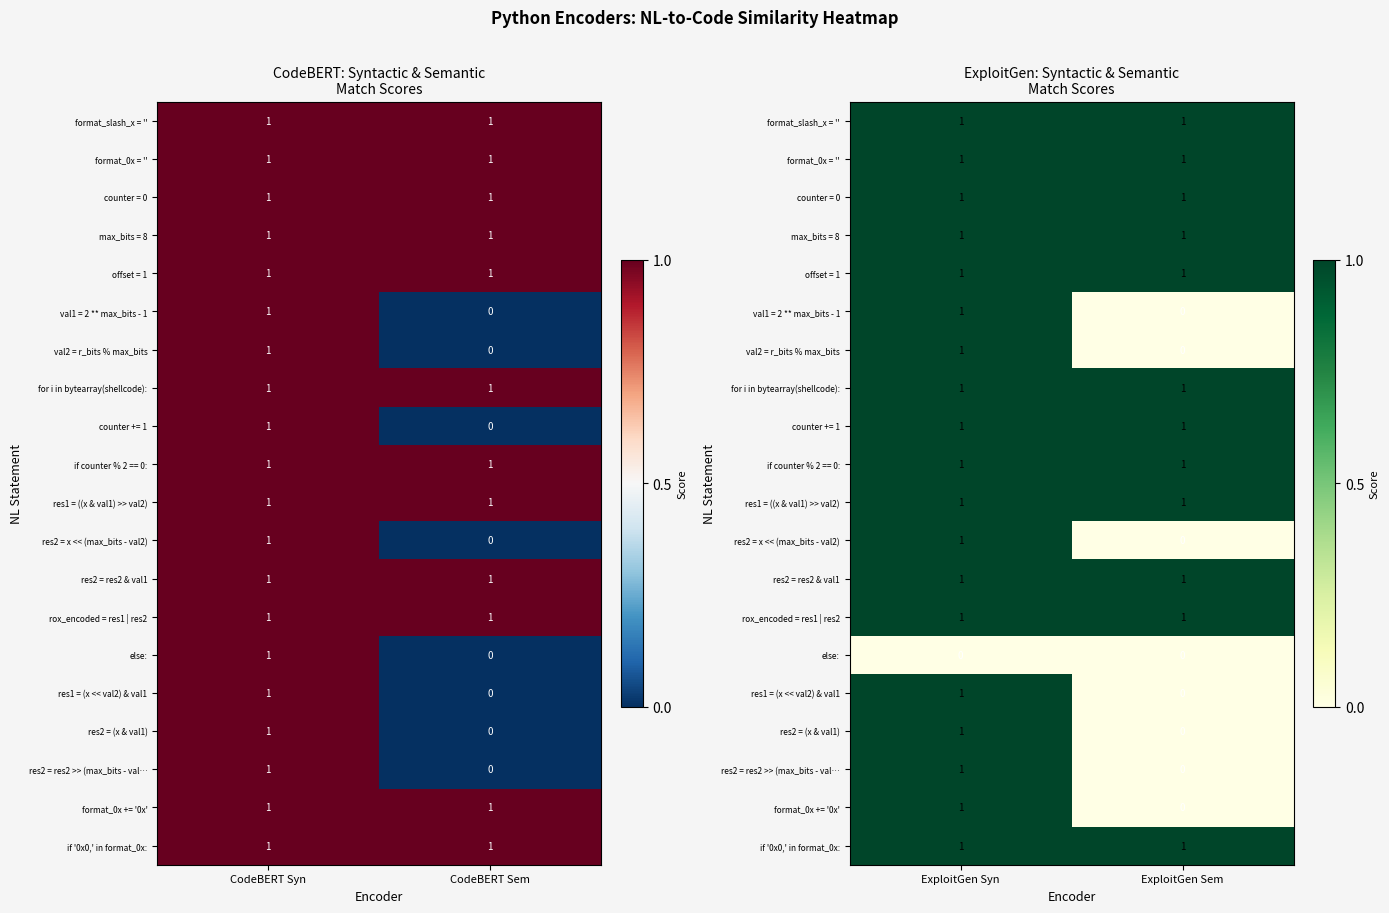

True or false: format_0x += '0x' has a value of 0 at ExploitGen Sem.

True